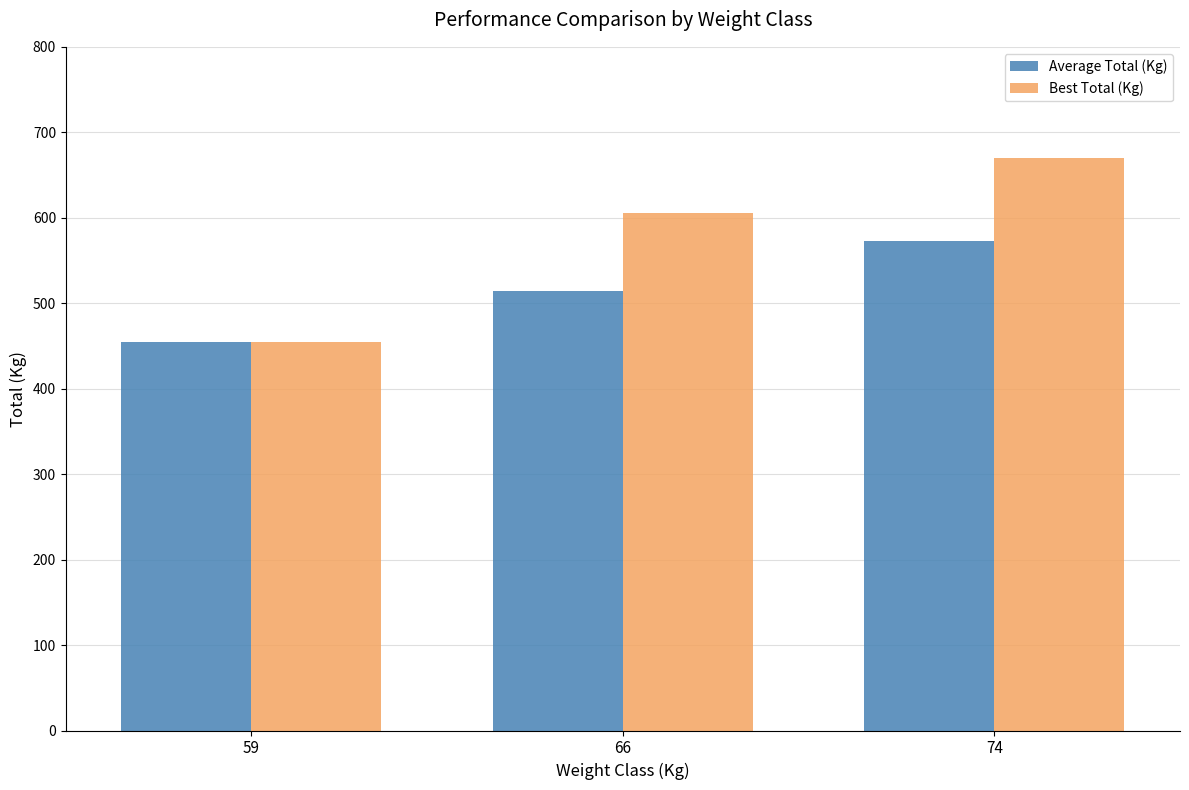

What is the maximum value for Average Total (Kg)?

573.3